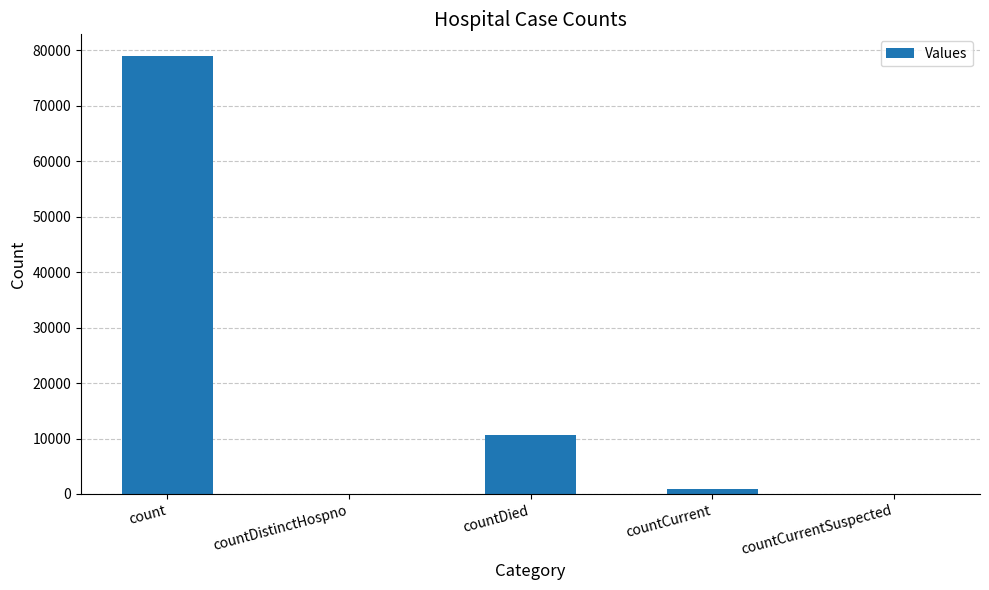

Where does the data first go above 916?

count